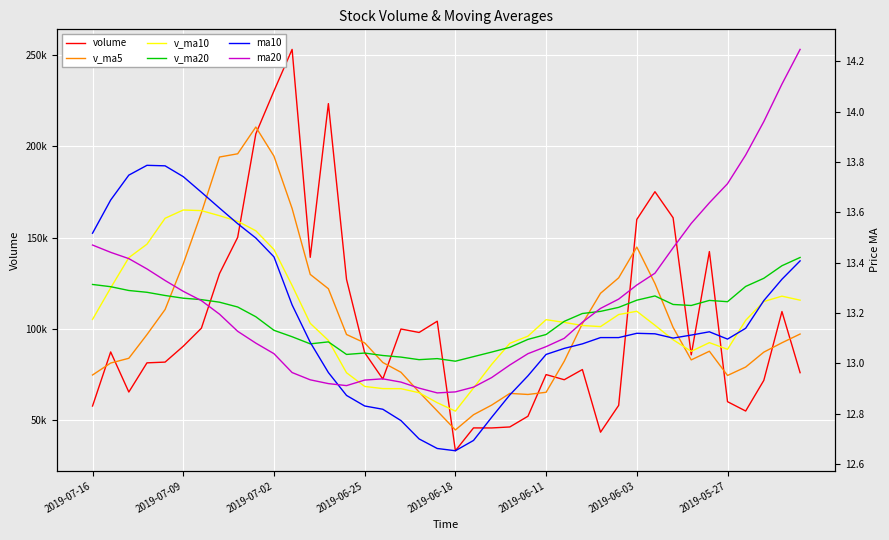

Which series has the largest total across all categories?

v_ma10